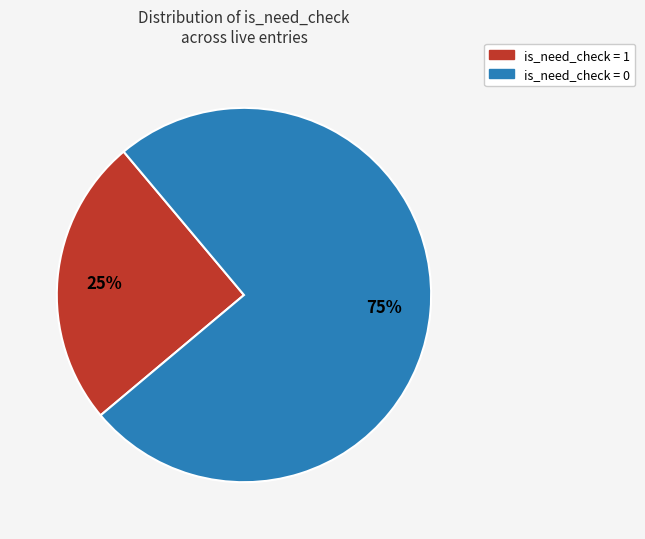

How many slices are in this pie chart?

2